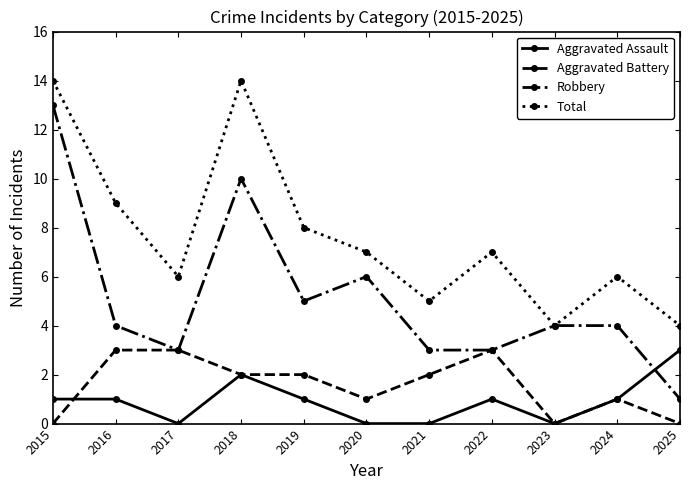

What are all the series names shown in the legend?

Aggravated Assault, Aggravated Battery, Robbery, Total